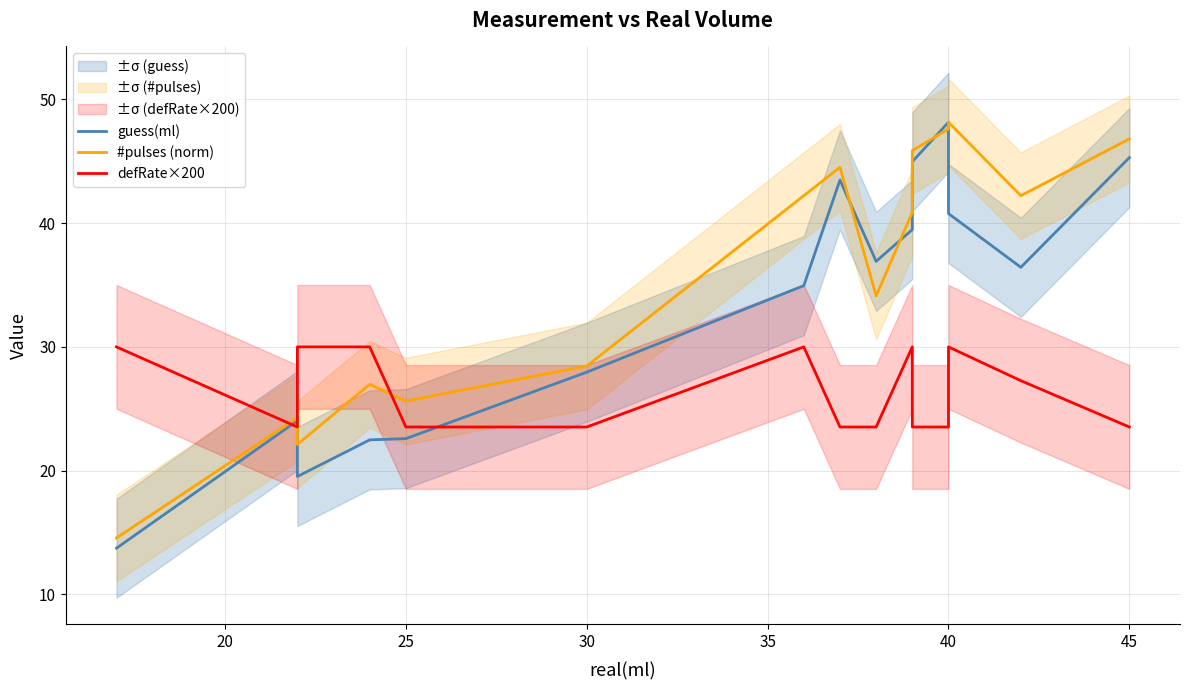

Does the chart have visible grid lines?

Yes